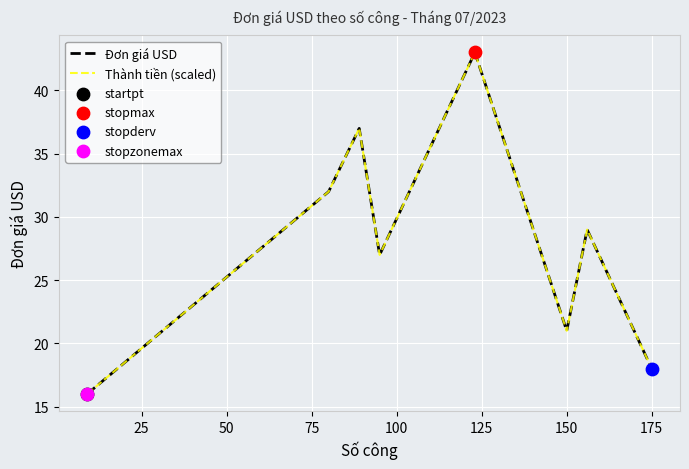

Is this an area chart (filled region under the line)?

No